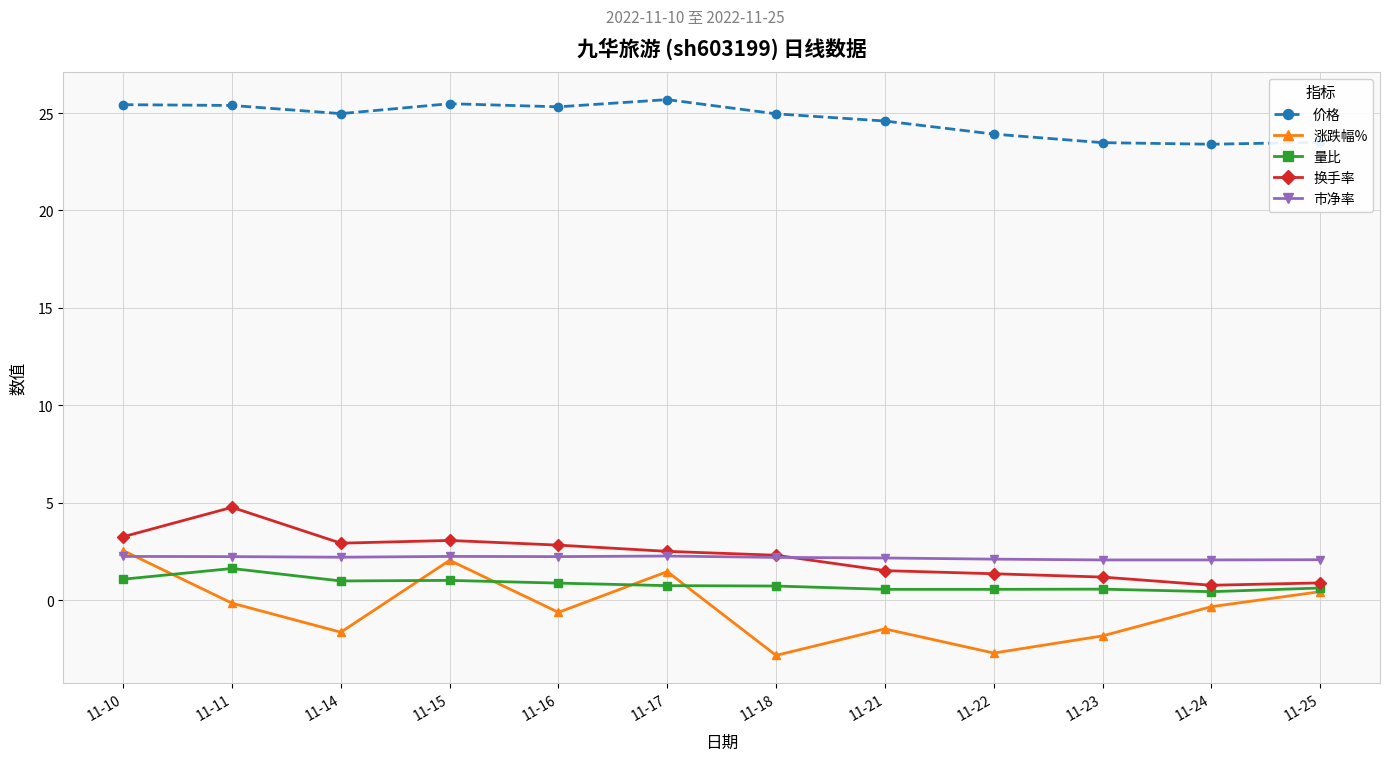

True or false: 涨跌幅% and 换手率 cross at least once.

False